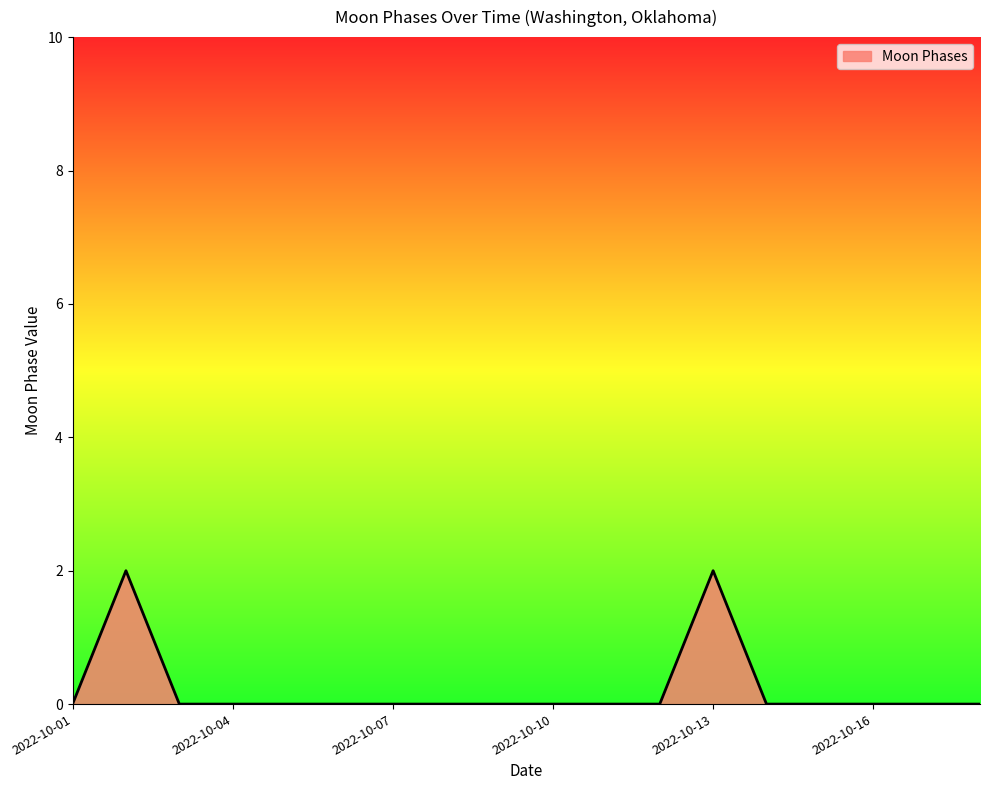

Reading left to right, transcribe all the data shown in this chart.

0	2	0	0	0	0	0	0	0	0	0	0	2	0	0	0	0	0